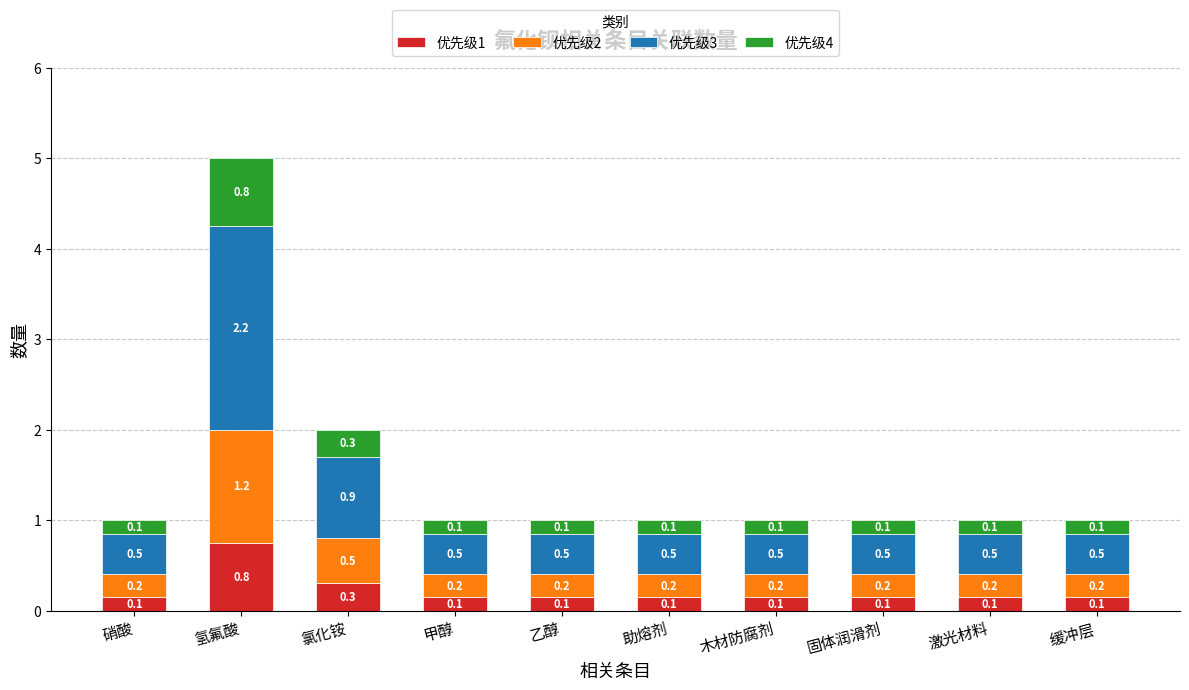

How many distinct data groups are displayed?

4